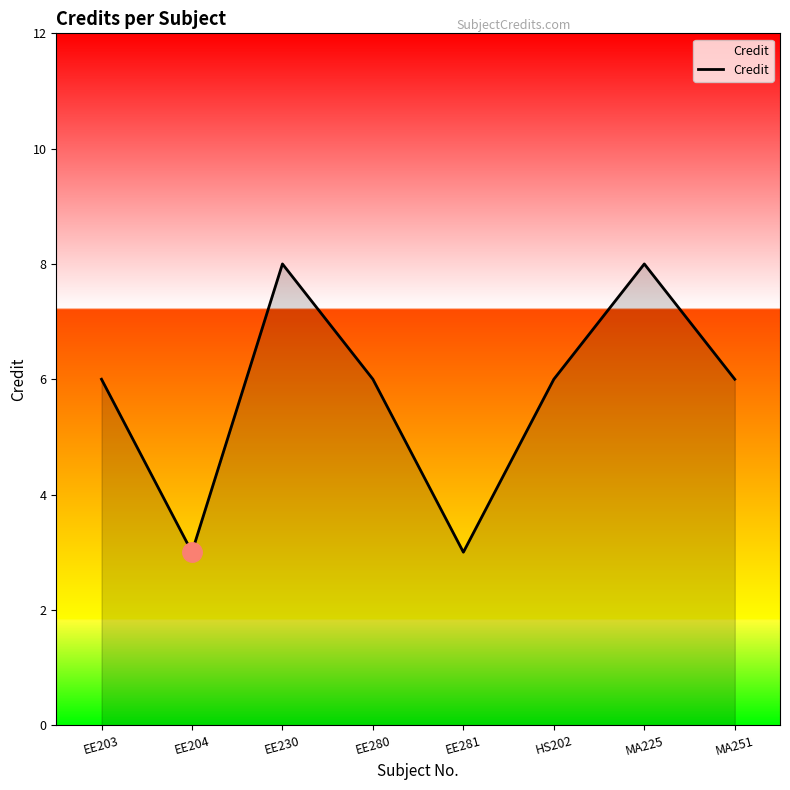

What is the greatest value displayed?

8